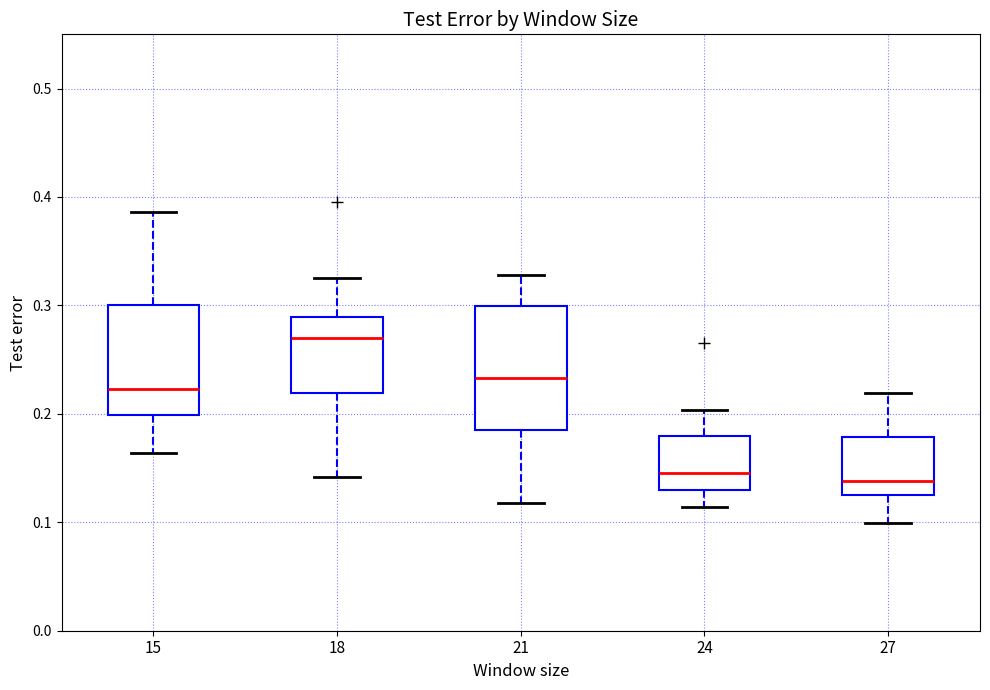

Which box is the tallest, from its lower edge to its upper edge?

21